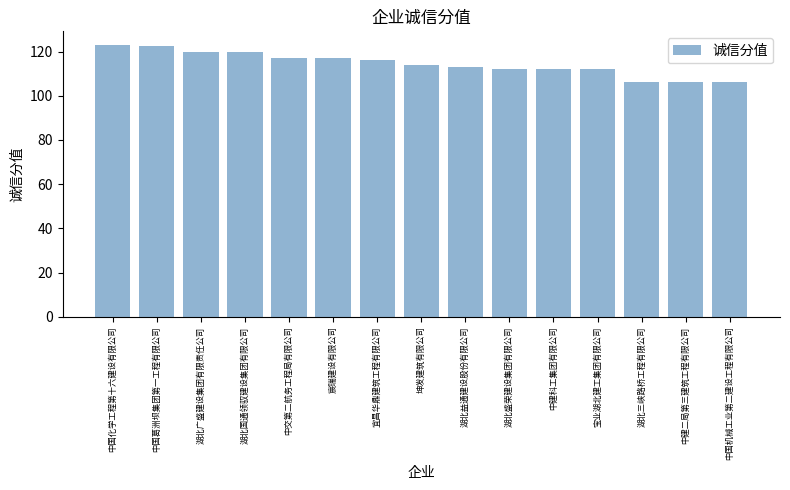

The chart shows a value of 112.0 at 湖北盛荣建设集团有限公司. True or false?

True